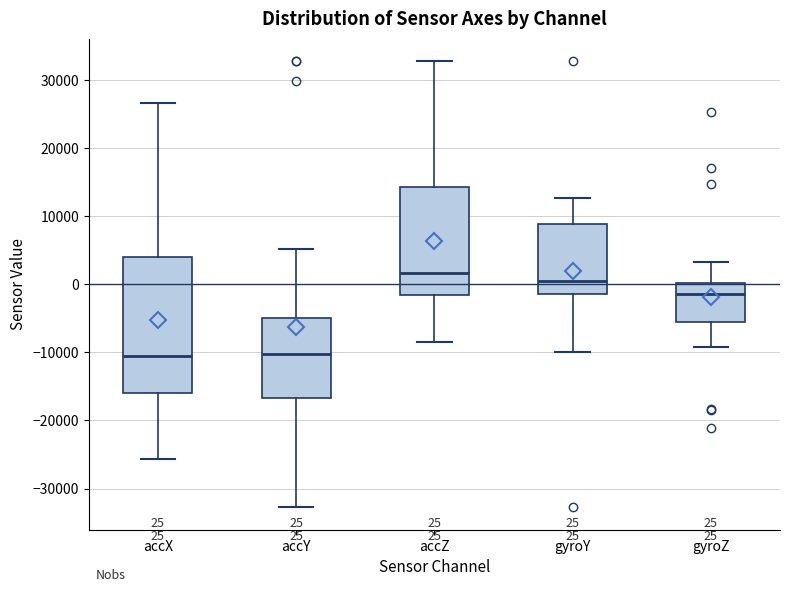

Which box is the tallest, from its lower edge to its upper edge?

accX